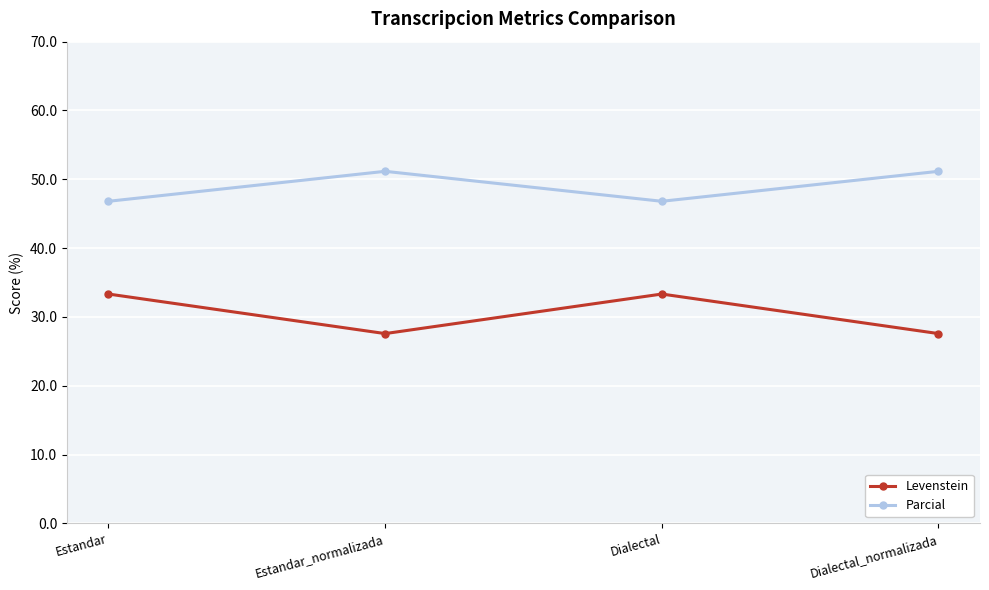

Reading left to right, extract all data points from this chart.

Levenstein: Estandar=33.3	Estandar_normalizada=27.6	Dialectal=33.3	Dialectal_normalizada=27.6
Parcial: Estandar=46.8	Estandar_normalizada=51.2	Dialectal=46.8	Dialectal_normalizada=51.2